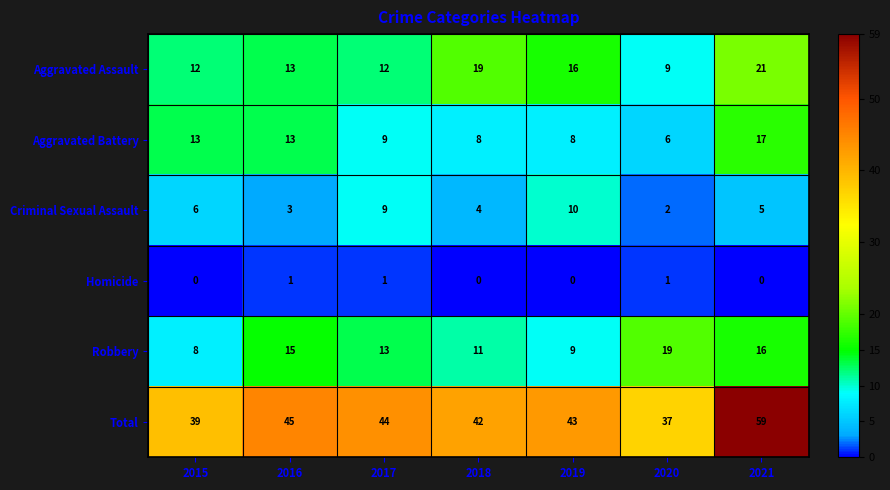

At 2019, list the series in order from smallest to largest.

Homicide, Aggravated Battery, Robbery, Criminal Sexual Assault, Aggravated Assault, Total